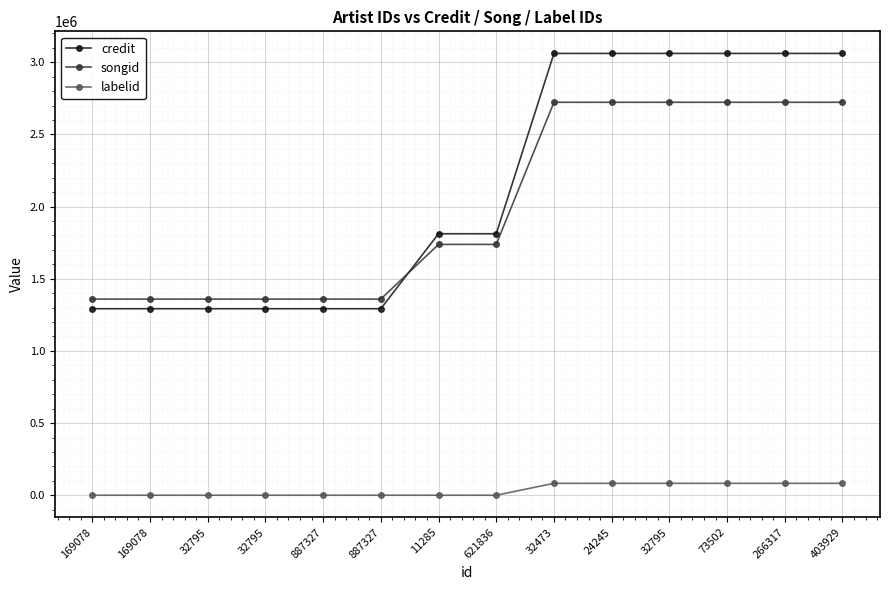

What is the sum of all credit values?

29744696